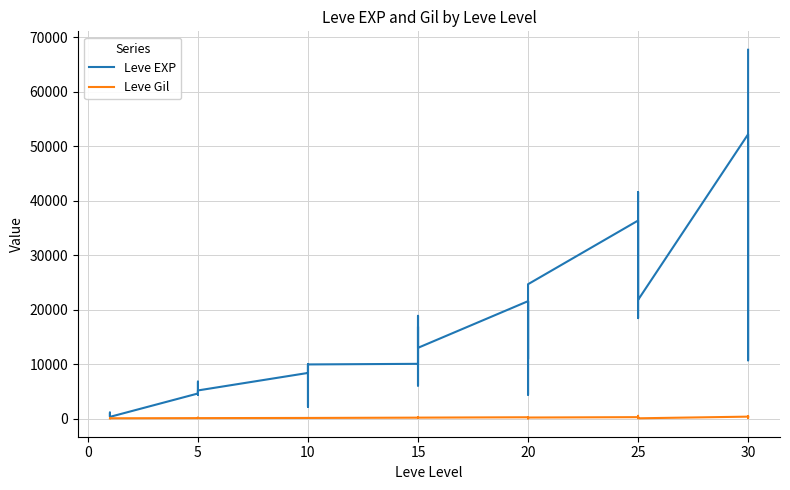

What is the sum of all Leve EXP values?

623610